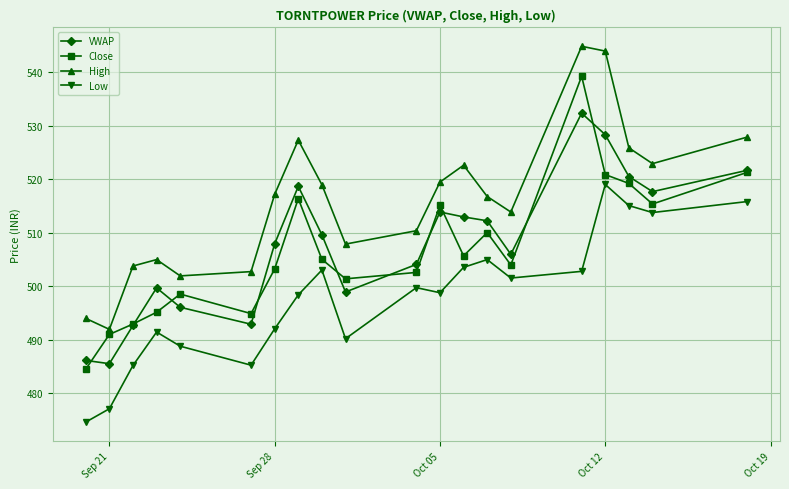

What is the lowest value of the Low series?

474.6